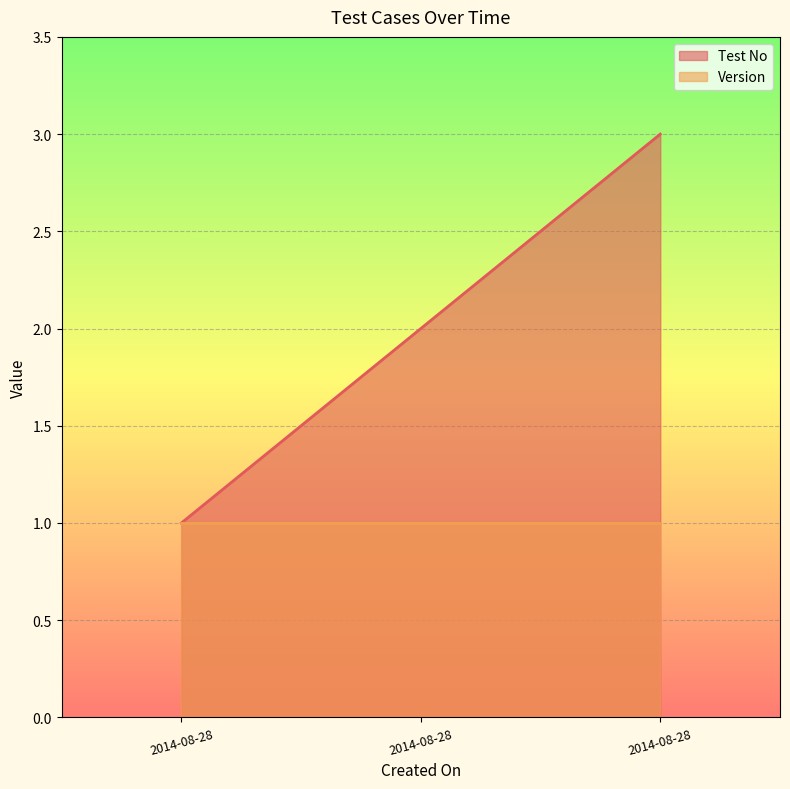

What is the ratio of the value at 2014-08-28 to the value at 2014-08-28?

2.0